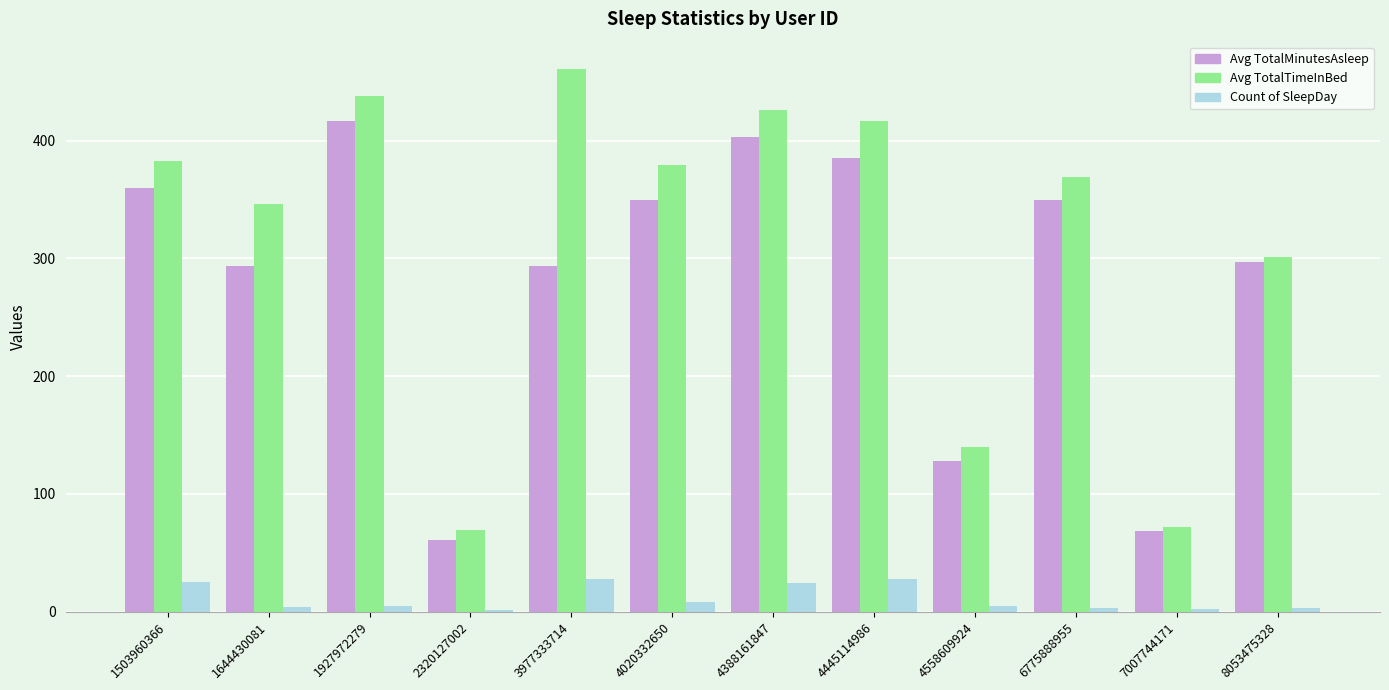

Which series has the widest spread of values?

Avg TotalTimeInBed